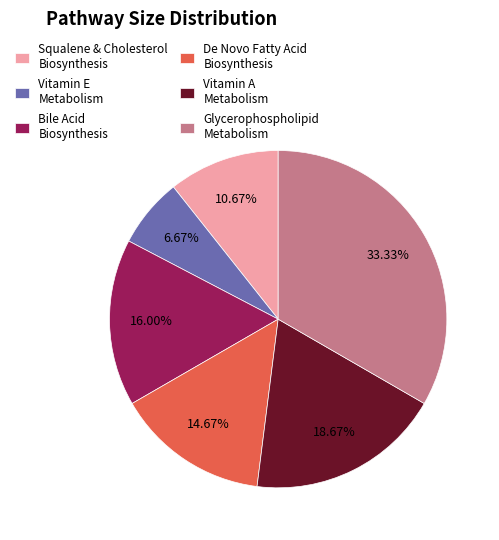

What is the smallest slice in the pie chart?

Vitamin E Metabolism